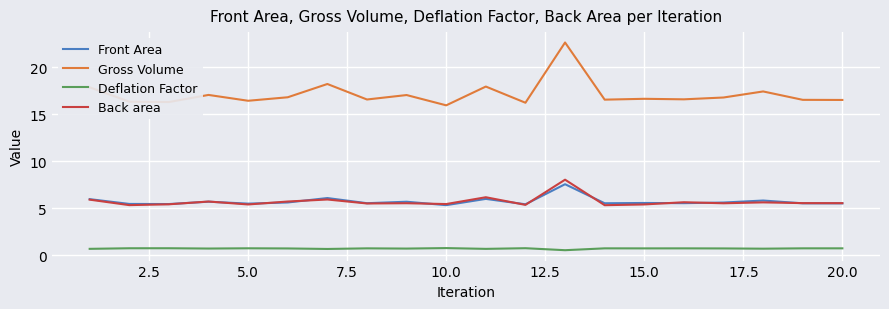

What is the greatest value displayed?

22.6